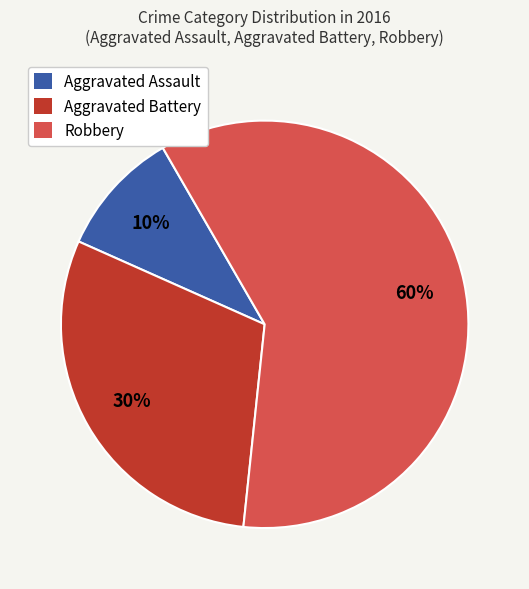

Rank the categories by value from lowest to highest.

Aggravated Assault, Aggravated Battery, Robbery